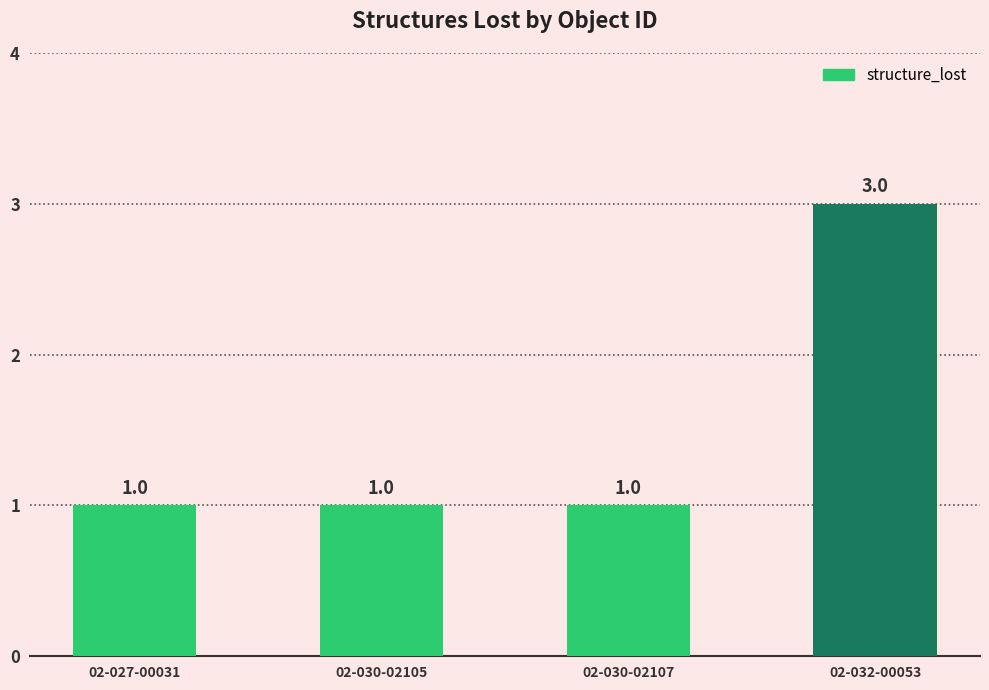

What value does the data have at 02-032-00053?

3